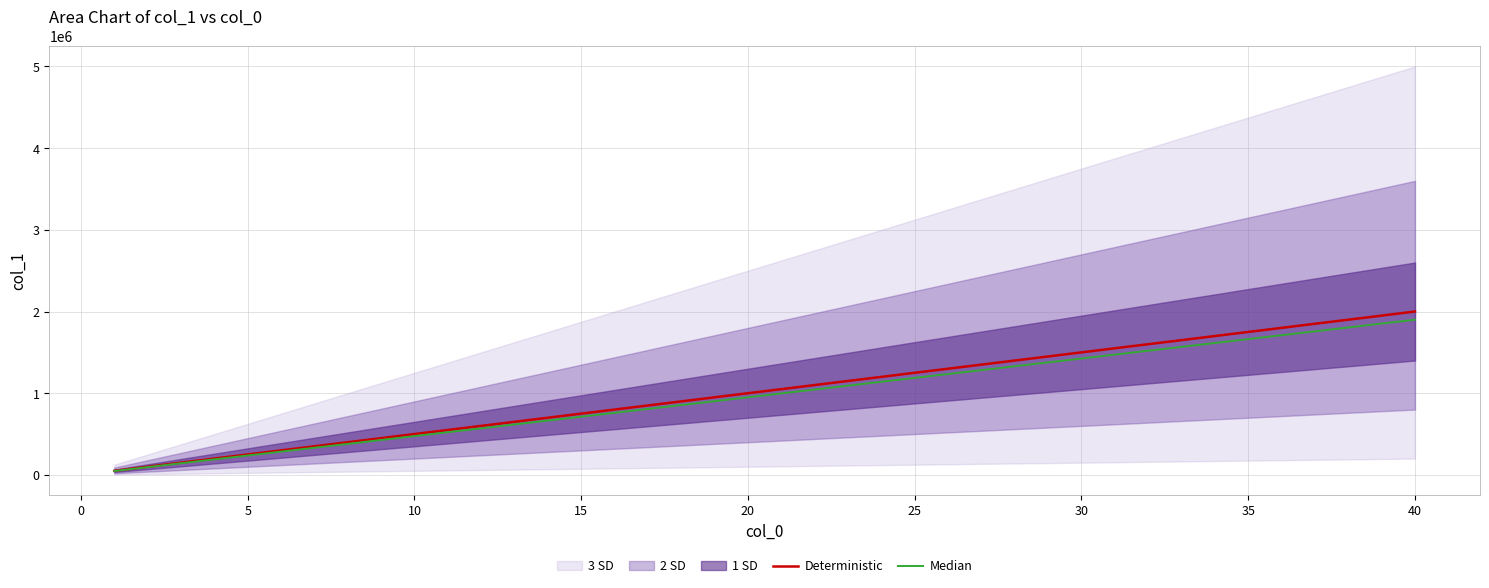

What is the highest value of the Deterministic series?

2000000